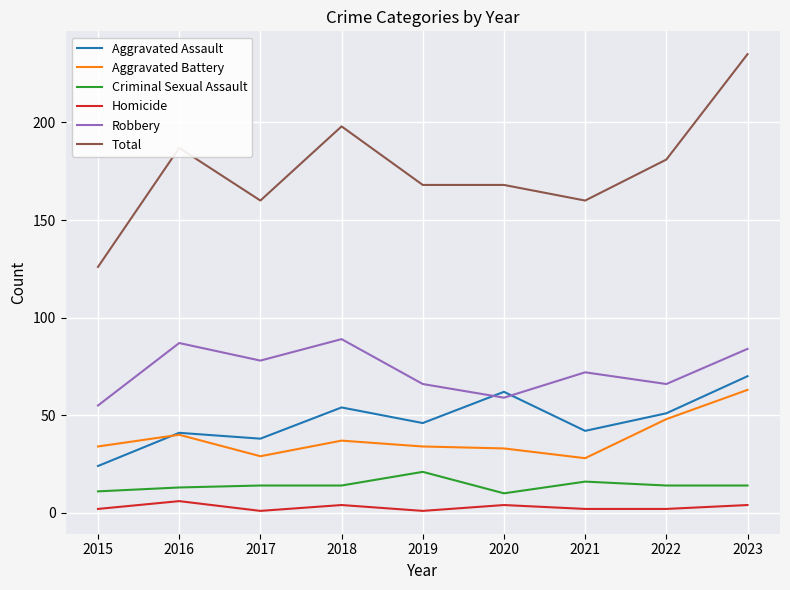

Where is the first local maximum for Total?

2016